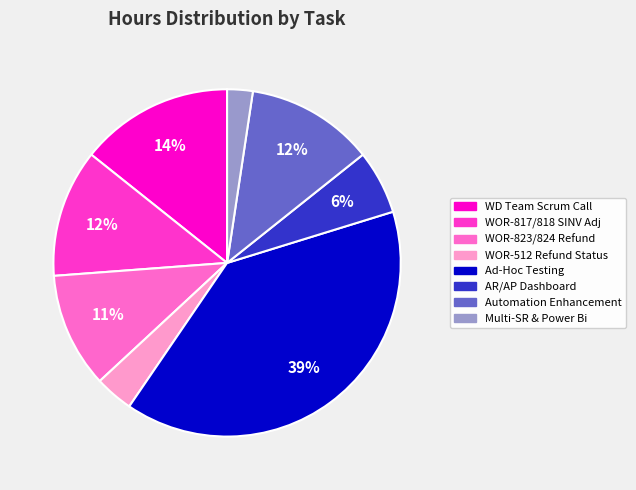

To the nearest percent, what is the difference between the largest and smallest slice percentages?

37%